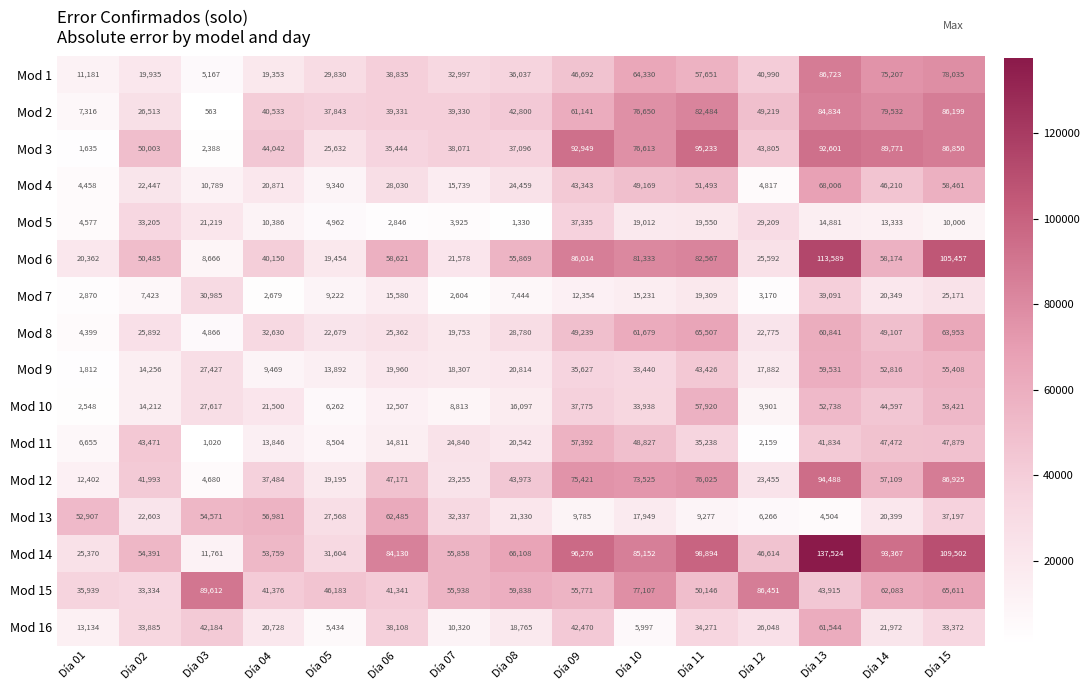

List the series in order of their peak value, lowest first.

Mod 5, Mod 7, Mod 11, Mod 10, Mod 9, Mod 16, Mod 13, Mod 8, Mod 4, Mod 2, Mod 1, Mod 15, Mod 12, Mod 3, Mod 6, Mod 14